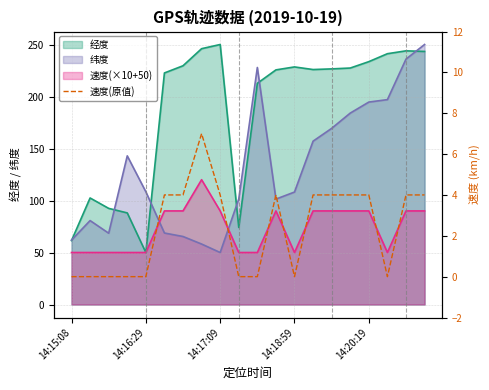

What is the change in value from 14:16:29 to 6?

+4